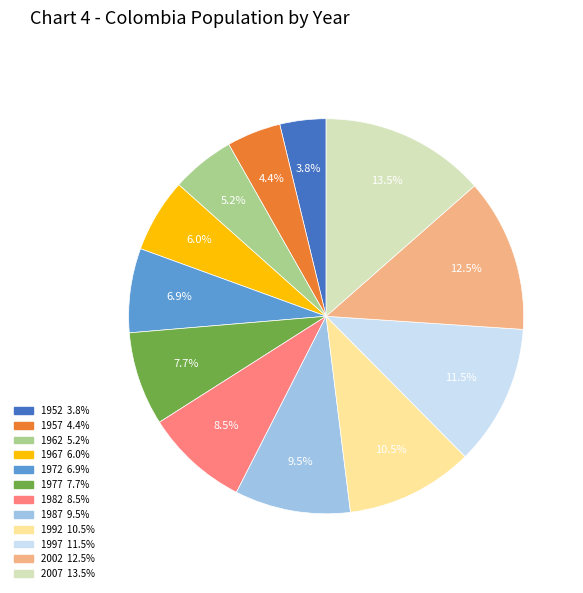

What is the largest slice in the pie chart?

2007